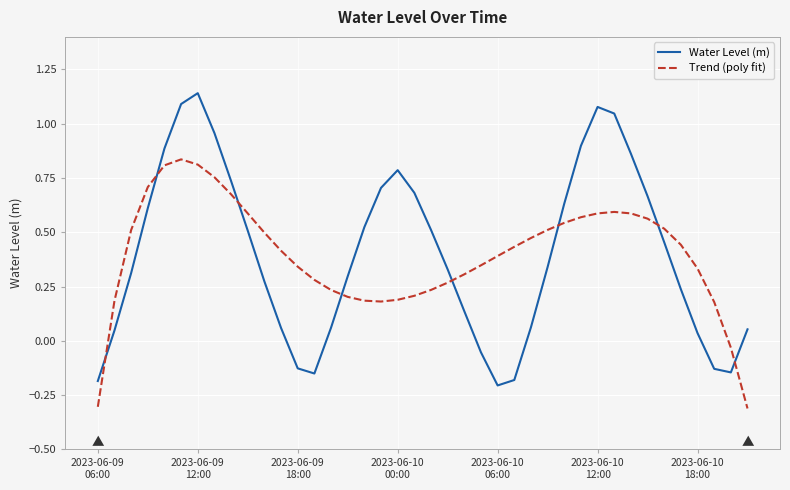

Which series ends up on top after the final intersection of Water Level (m) and Trend (poly fit)?

Water Level (m)